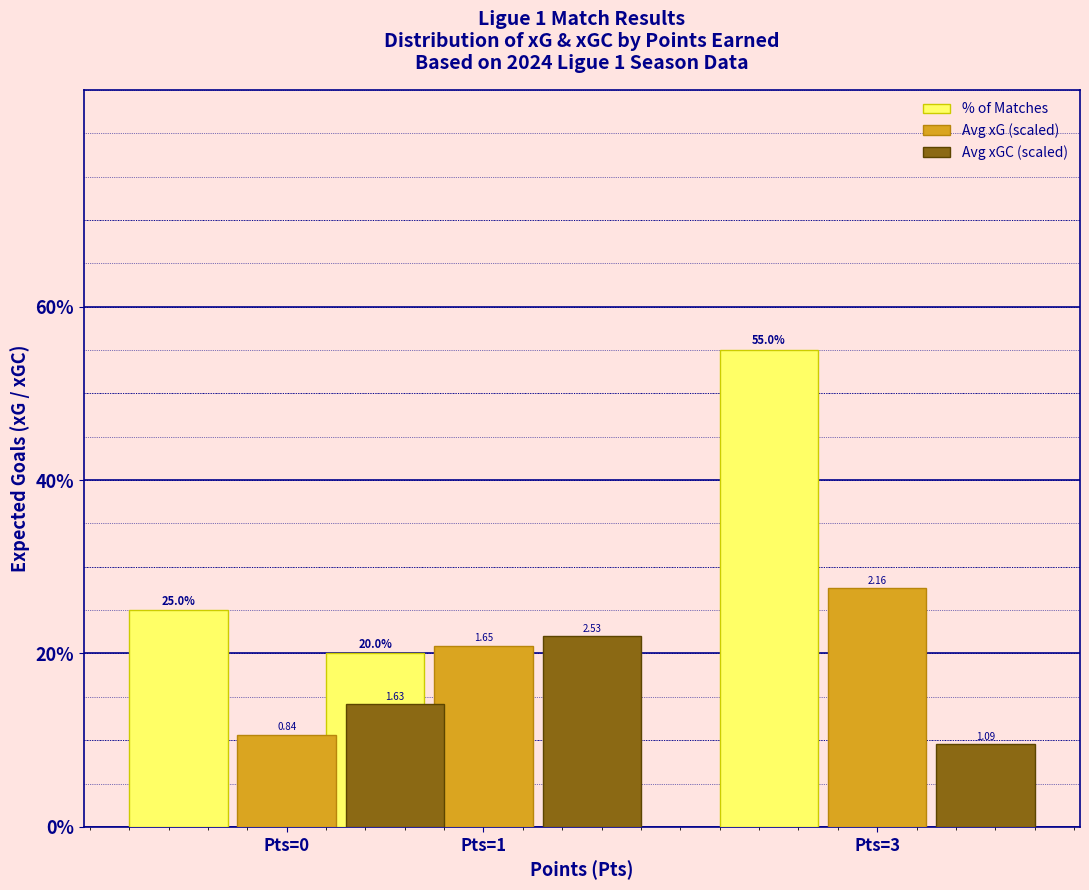

What is the sum of the % of Matches values at Pts=3 and Pts=1?

75.0